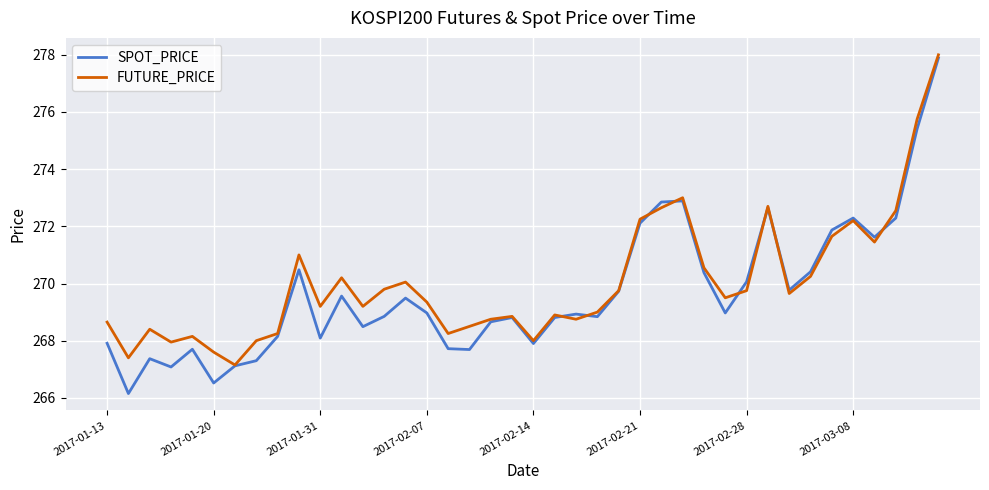

Rank the series by their maximum value, from lowest to highest.

SPOT_PRICE, FUTURE_PRICE